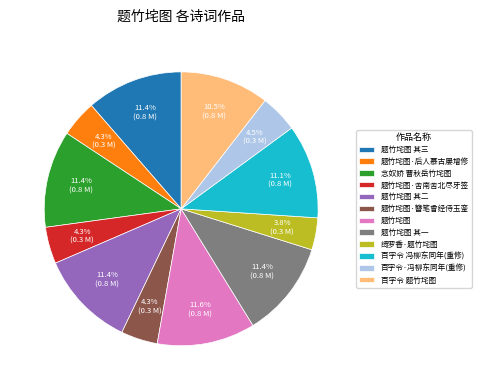

To the nearest percent, what is the average slice percentage?

8%